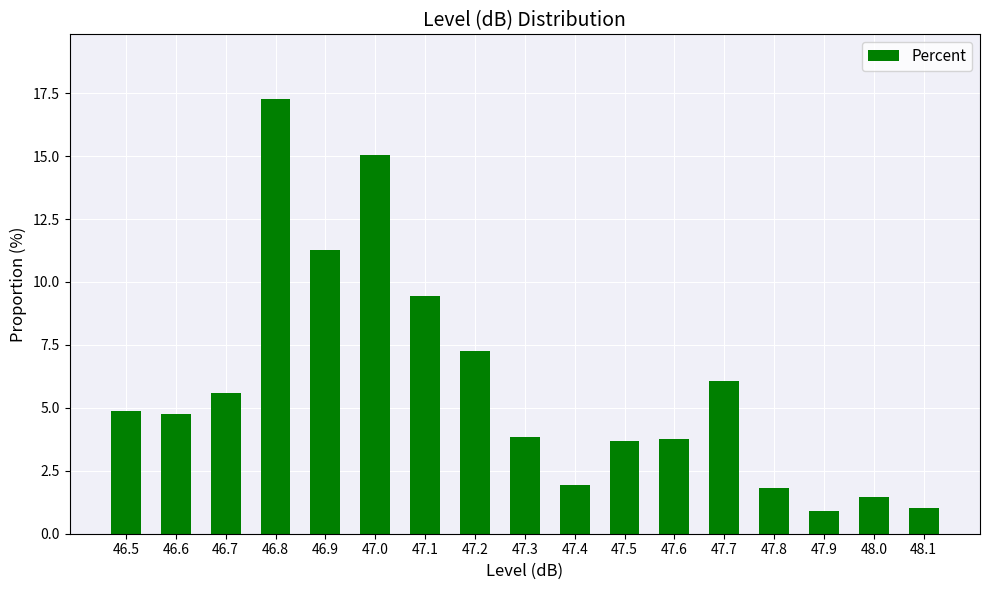

What is the minimum value shown in the chart?

0.9